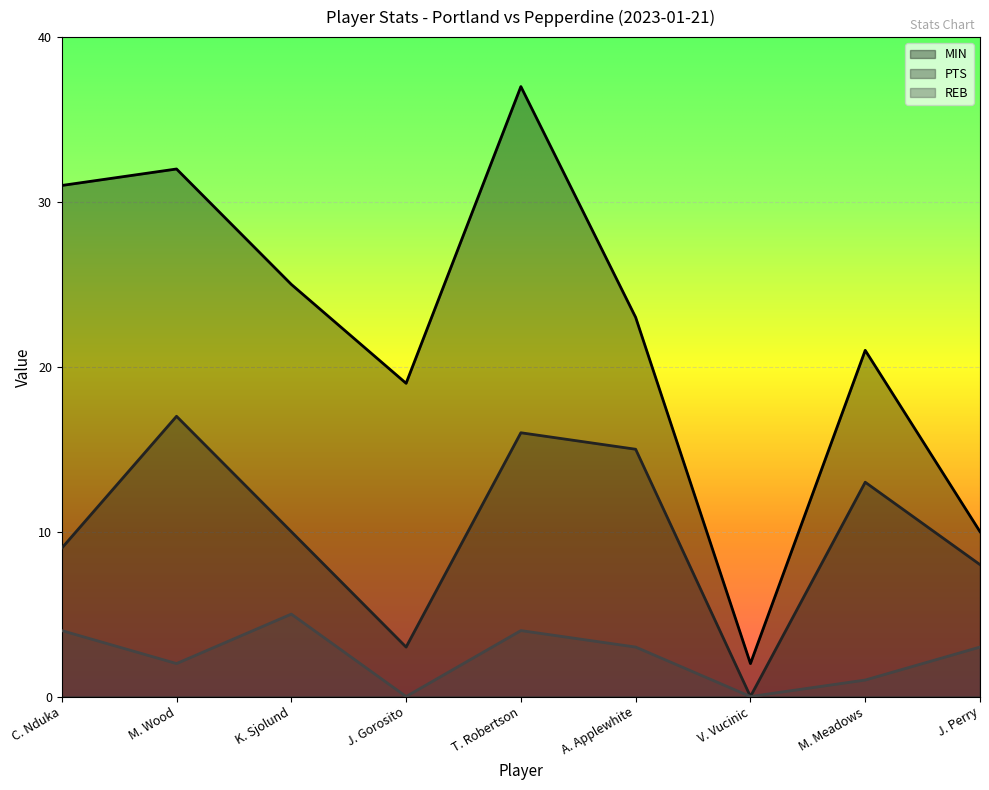

What is the difference between the REB values at J. Perry and T. Robertson?

1